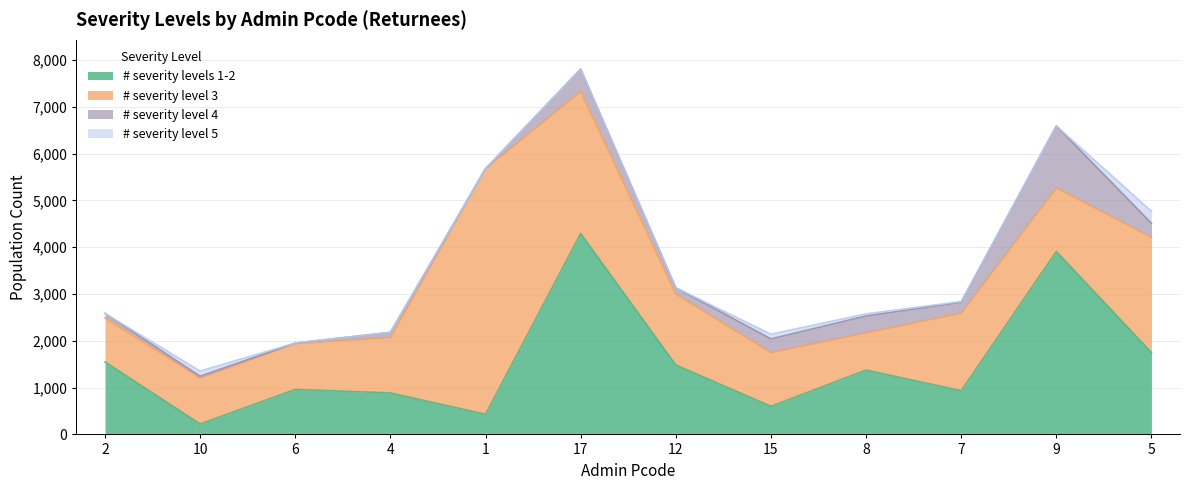

What is the greatest value displayed?

5250.1